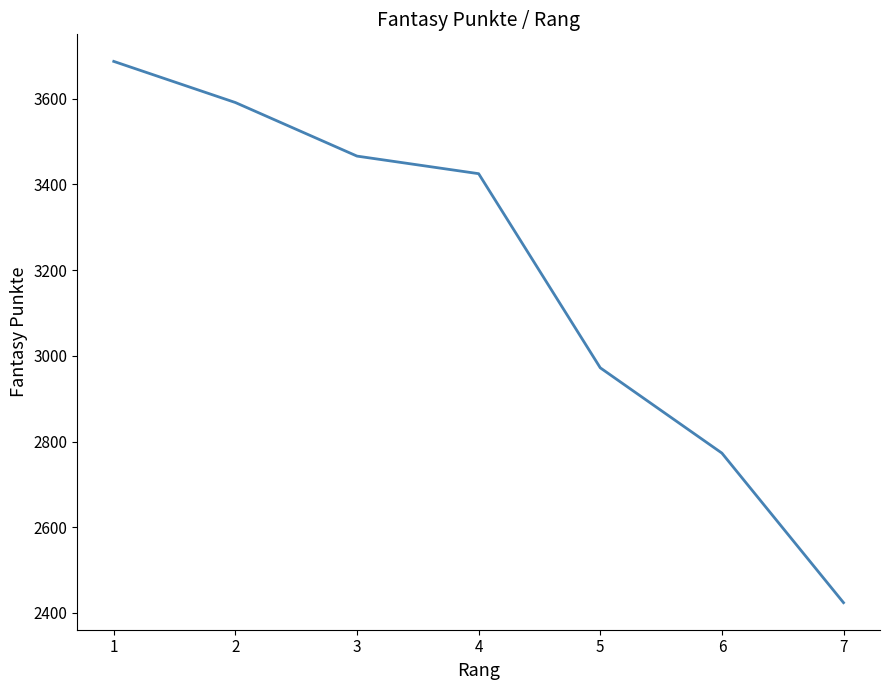

What is the change in value from 5 to 6?

-199